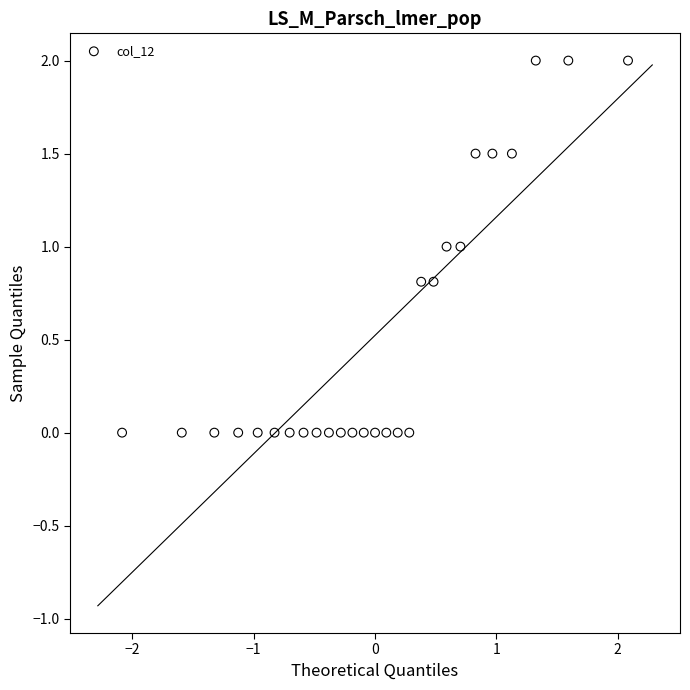

What is the range of X values (max minus min)?

4.2